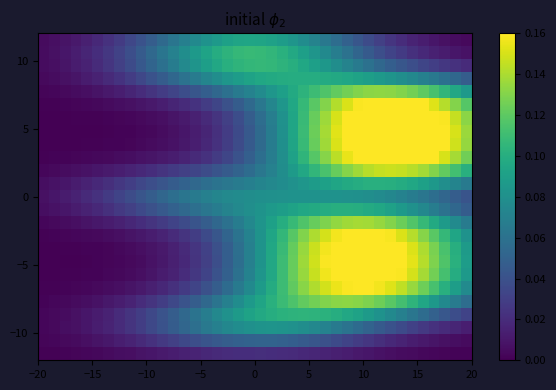

Count the number of data series in this chart.

25